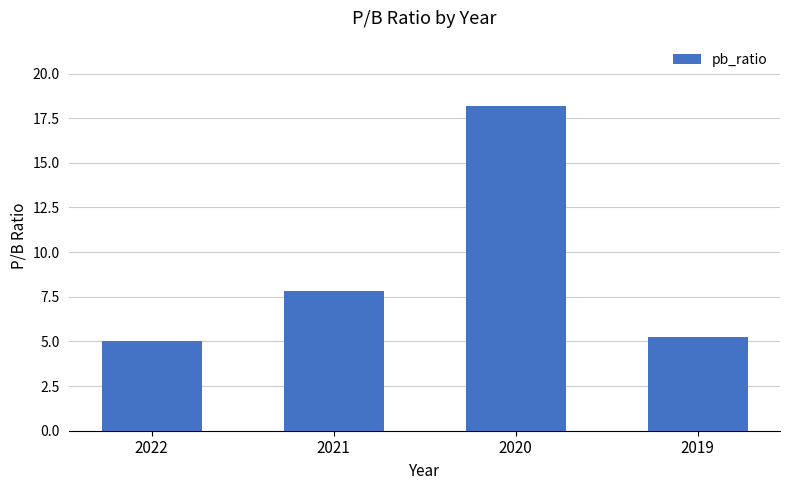

At which label does the data first exceed 7?

2021